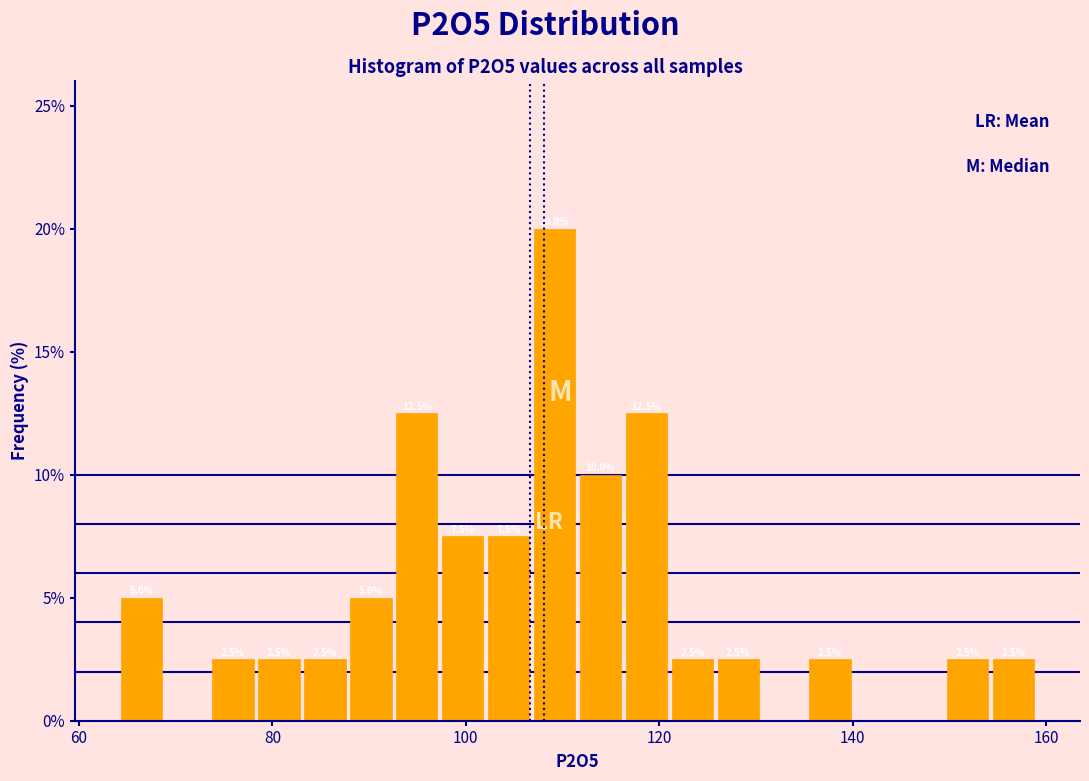

Read against the x-axis, roughly where is the centre of the tallest bar?

110